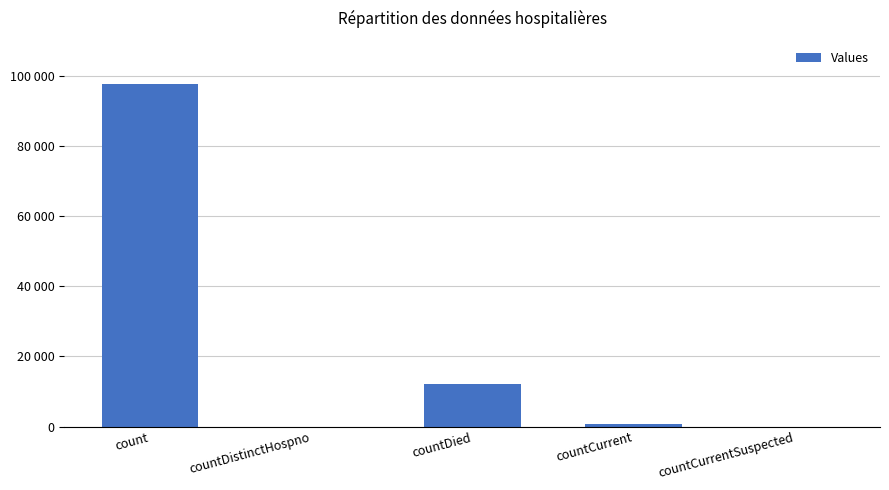

What is the label of the 4th bar from the right?

countDistinctHospno